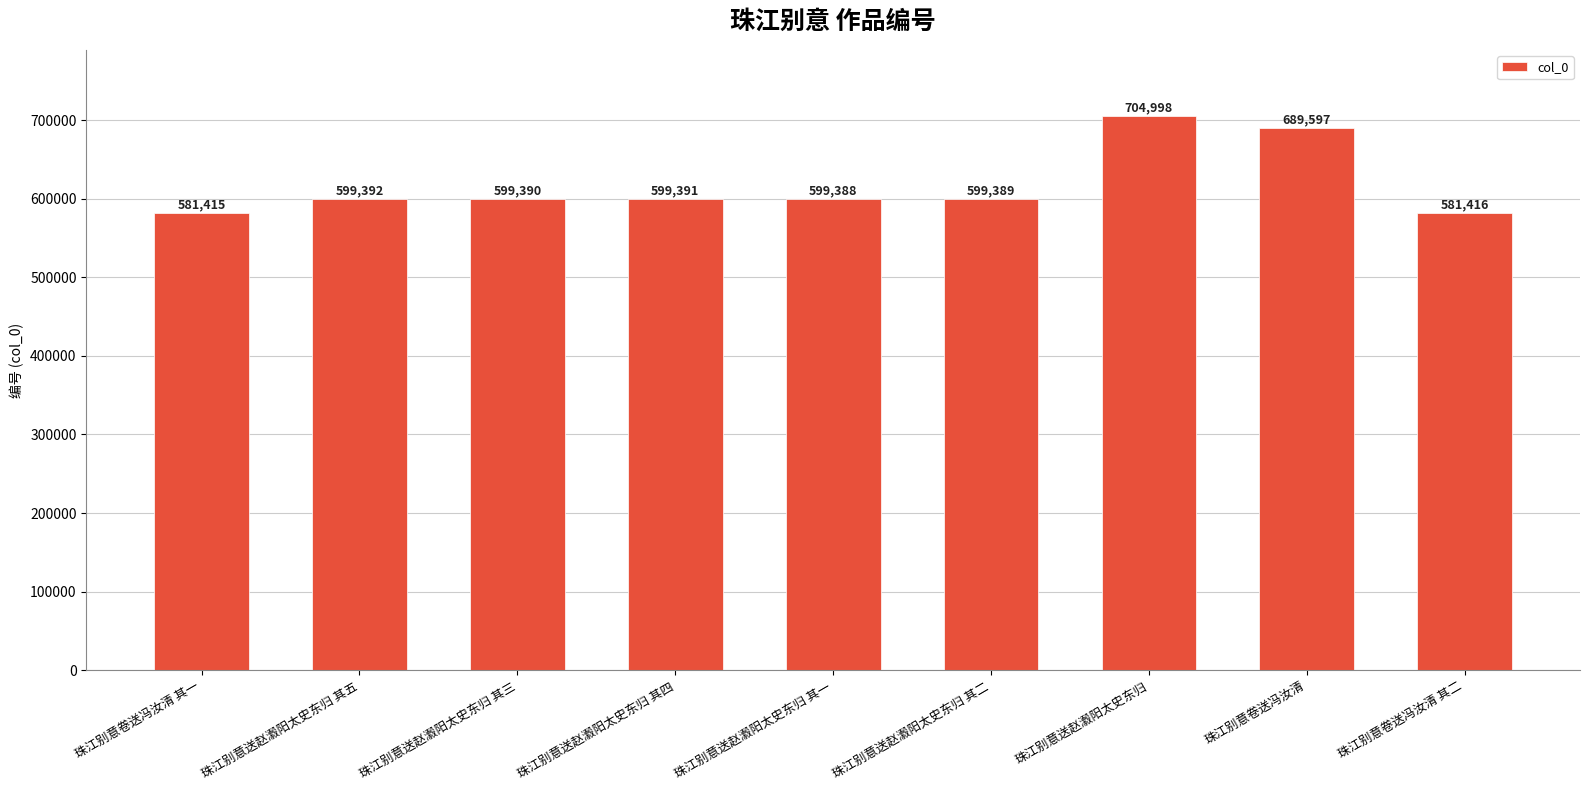

List the labels in order of value, largest first.

珠江别意送赵瀫阳太史东归, 珠江别意卷送冯汝清, 珠江别意送赵瀫阳太史东归 其五, 珠江别意送赵瀫阳太史东归 其四, 珠江别意送赵瀫阳太史东归 其三, 珠江别意送赵瀫阳太史东归 其二, 珠江别意送赵瀫阳太史东归 其一, 珠江别意卷送冯汝清 其二, 珠江别意卷送冯汝清 其一